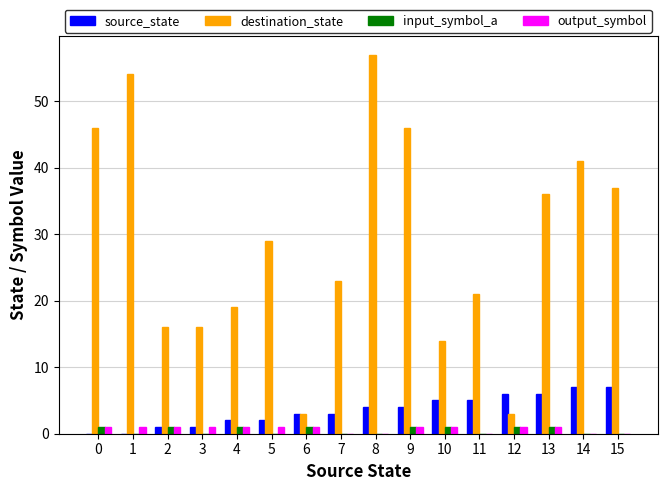

How many source_state values are between 2 and 6?

10